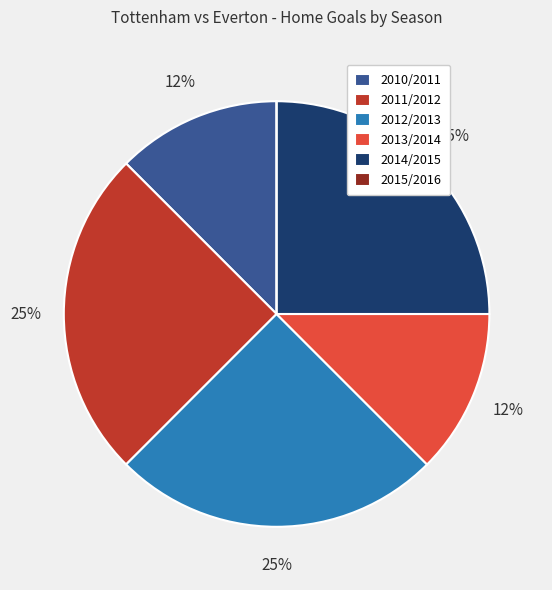

The 2011/2012 slice represents 25% of the pie. True or false?

True